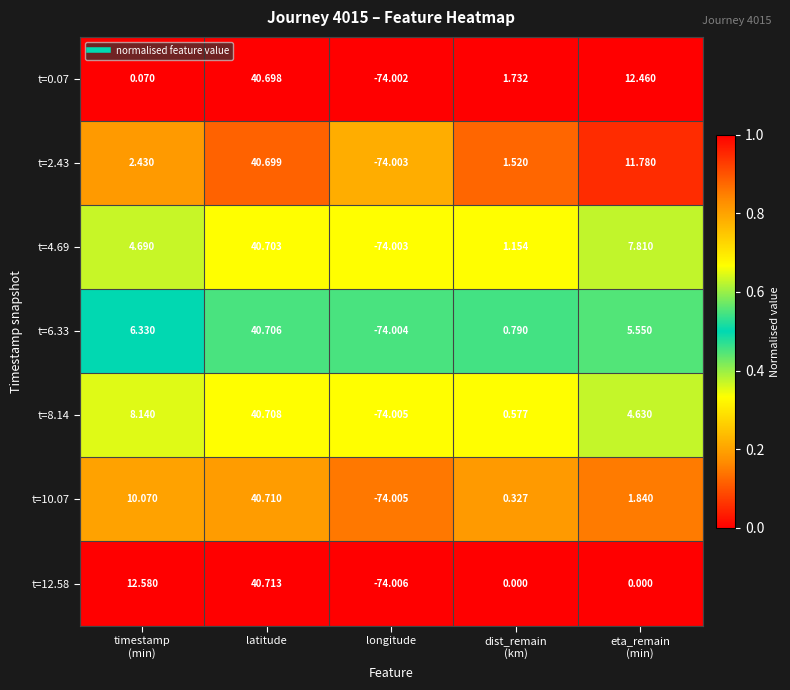

Is the value of t=12.58 at longitude greater than the value of t=4.69 at longitude?

No